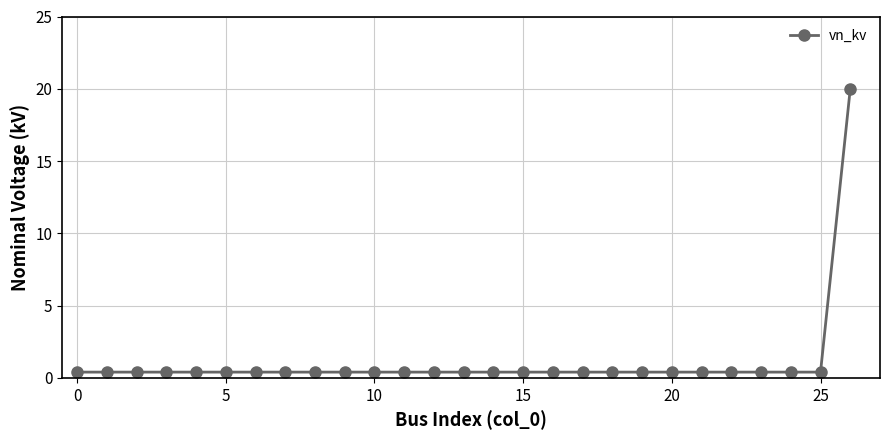

What is the average value?

1.1